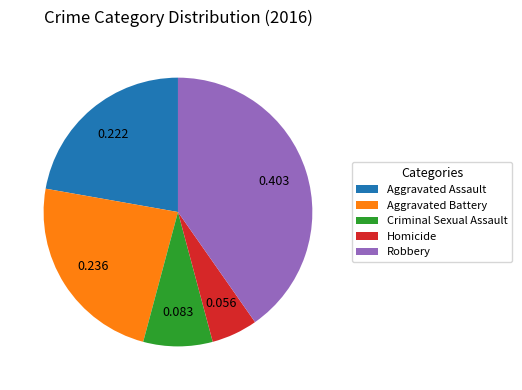

Combined, do Robbery and Criminal Sexual Assault account for over 50%?

No